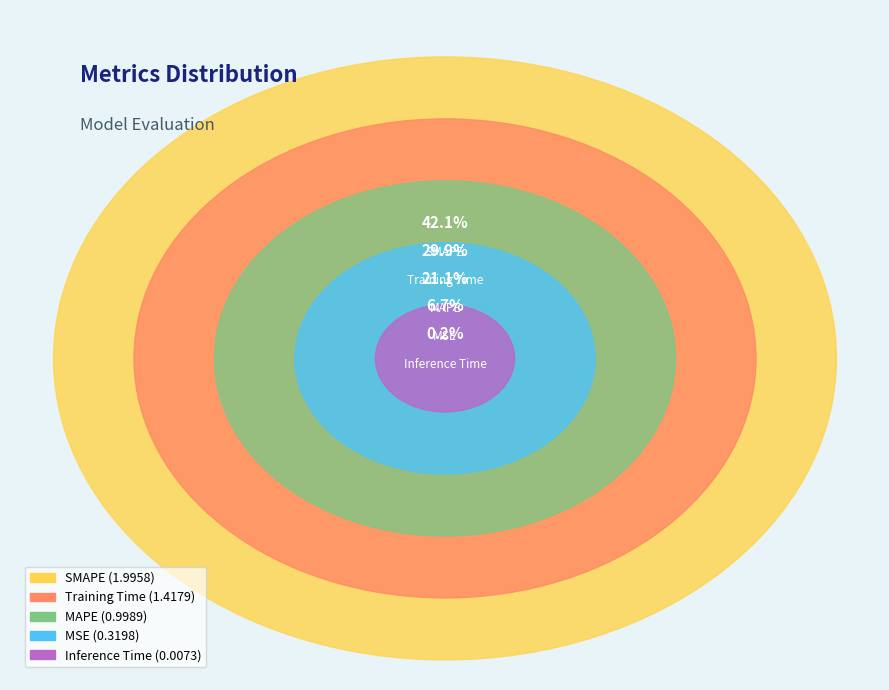

To the nearest percent, what percentage of the pie is Training Time?

30%